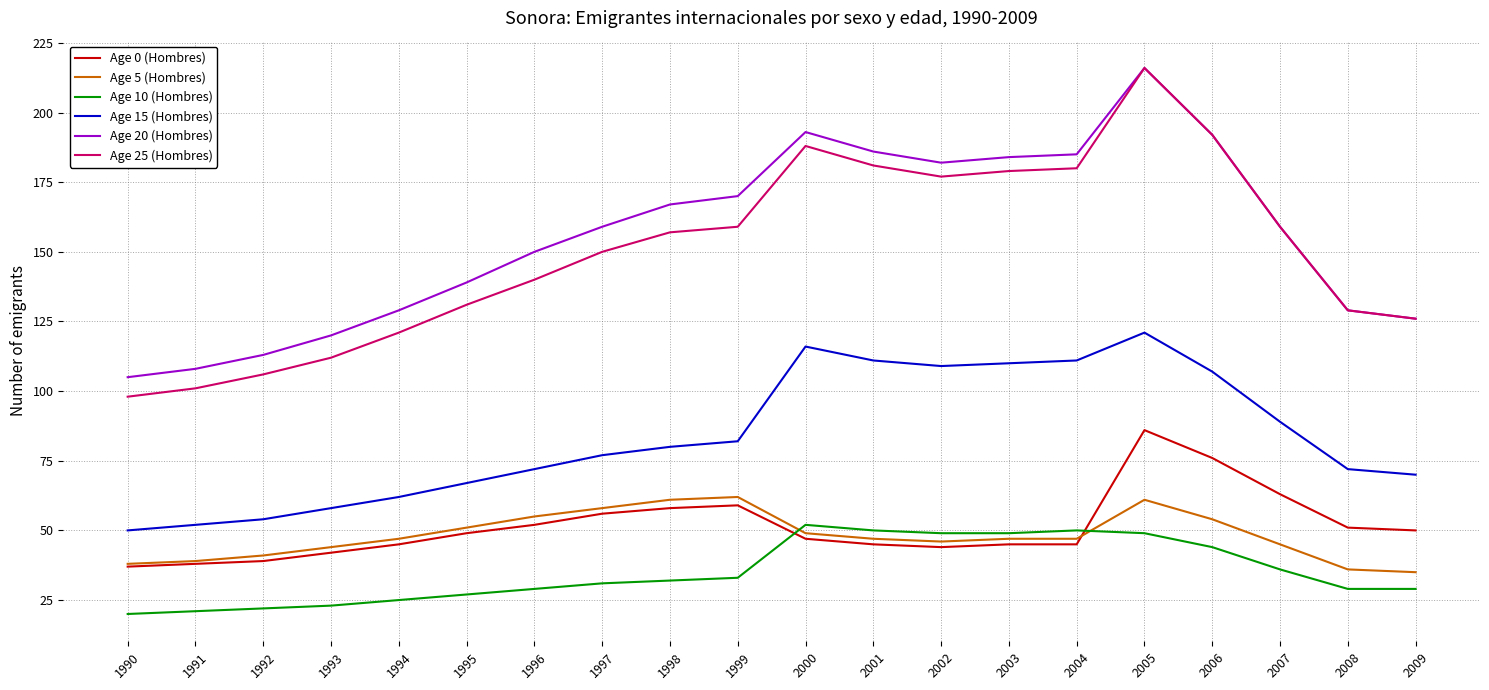

What is the sum of the Age 15 (Hombres) values at 2007 and 2005?

210